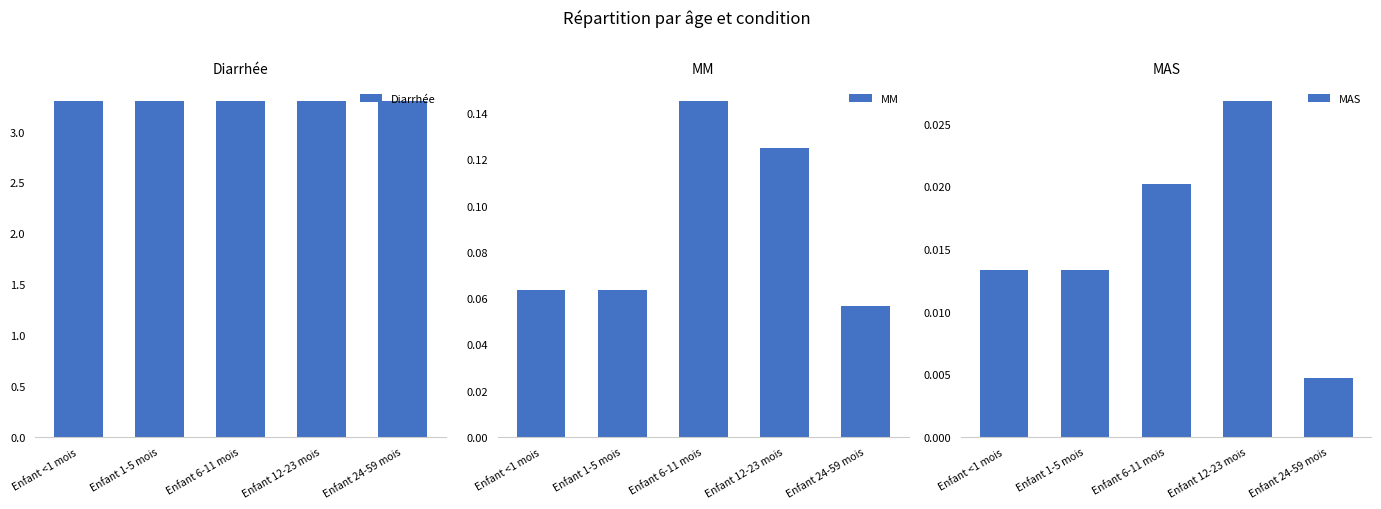

How many bars are there in total?

15